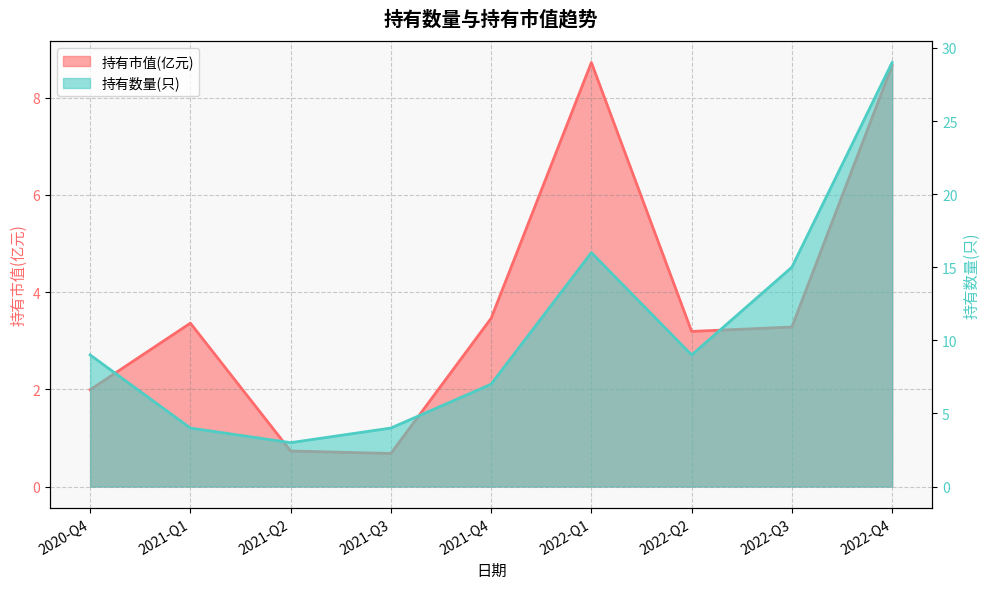

Reading right to left, list all the values displayed in this chart.

持有市值(亿元): 8.7	3.3	3.2	8.7	3.5	0.7	0.7	3.4	2.0
持有数量(只): 29.0	15.0	9.0	16.0	7.0	4.0	3.0	4.0	9.0